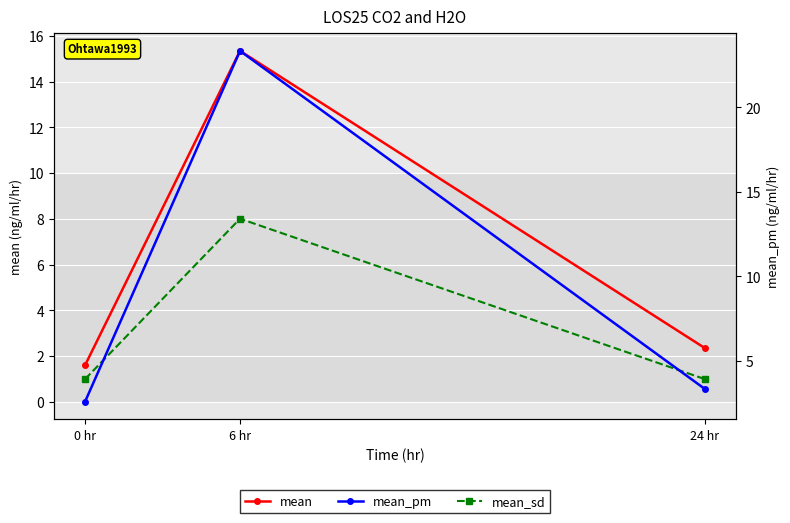

Is the value of mean_pm at 24 hr greater than the value of mean_sd at 0 hr?

Yes